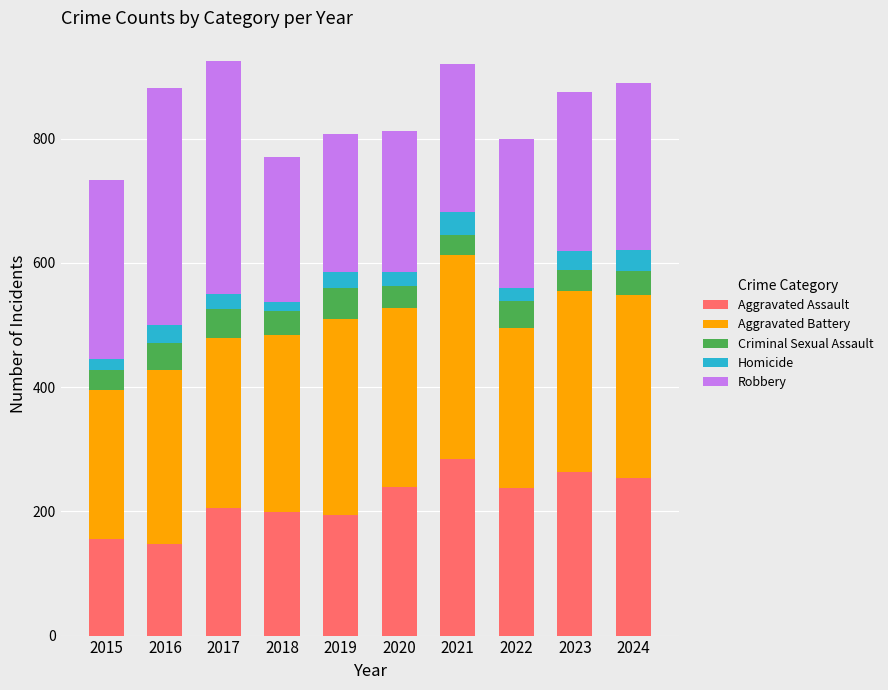

What is the highest value of the Aggravated Assault series?

284